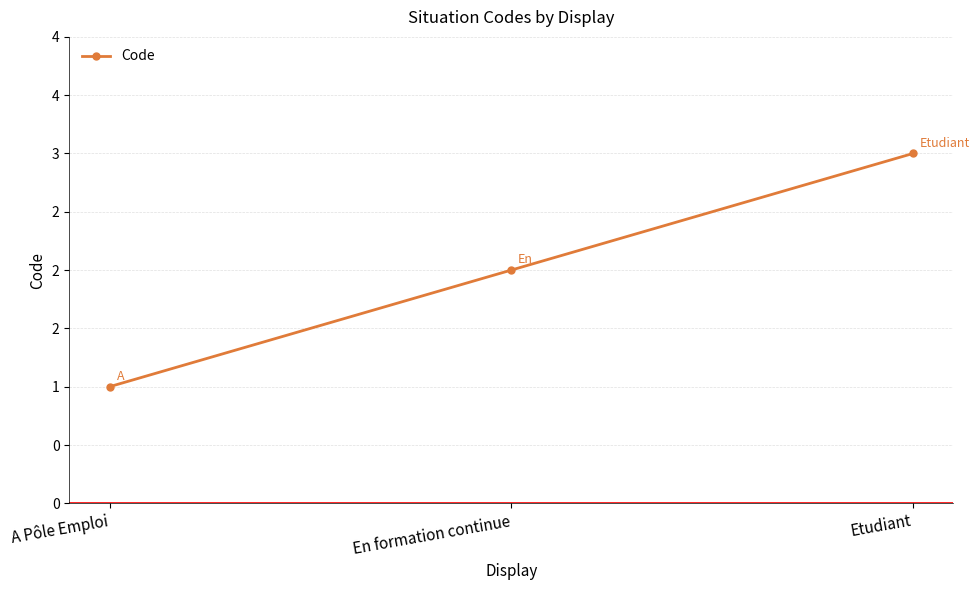

Does the chart have visible grid lines?

Yes